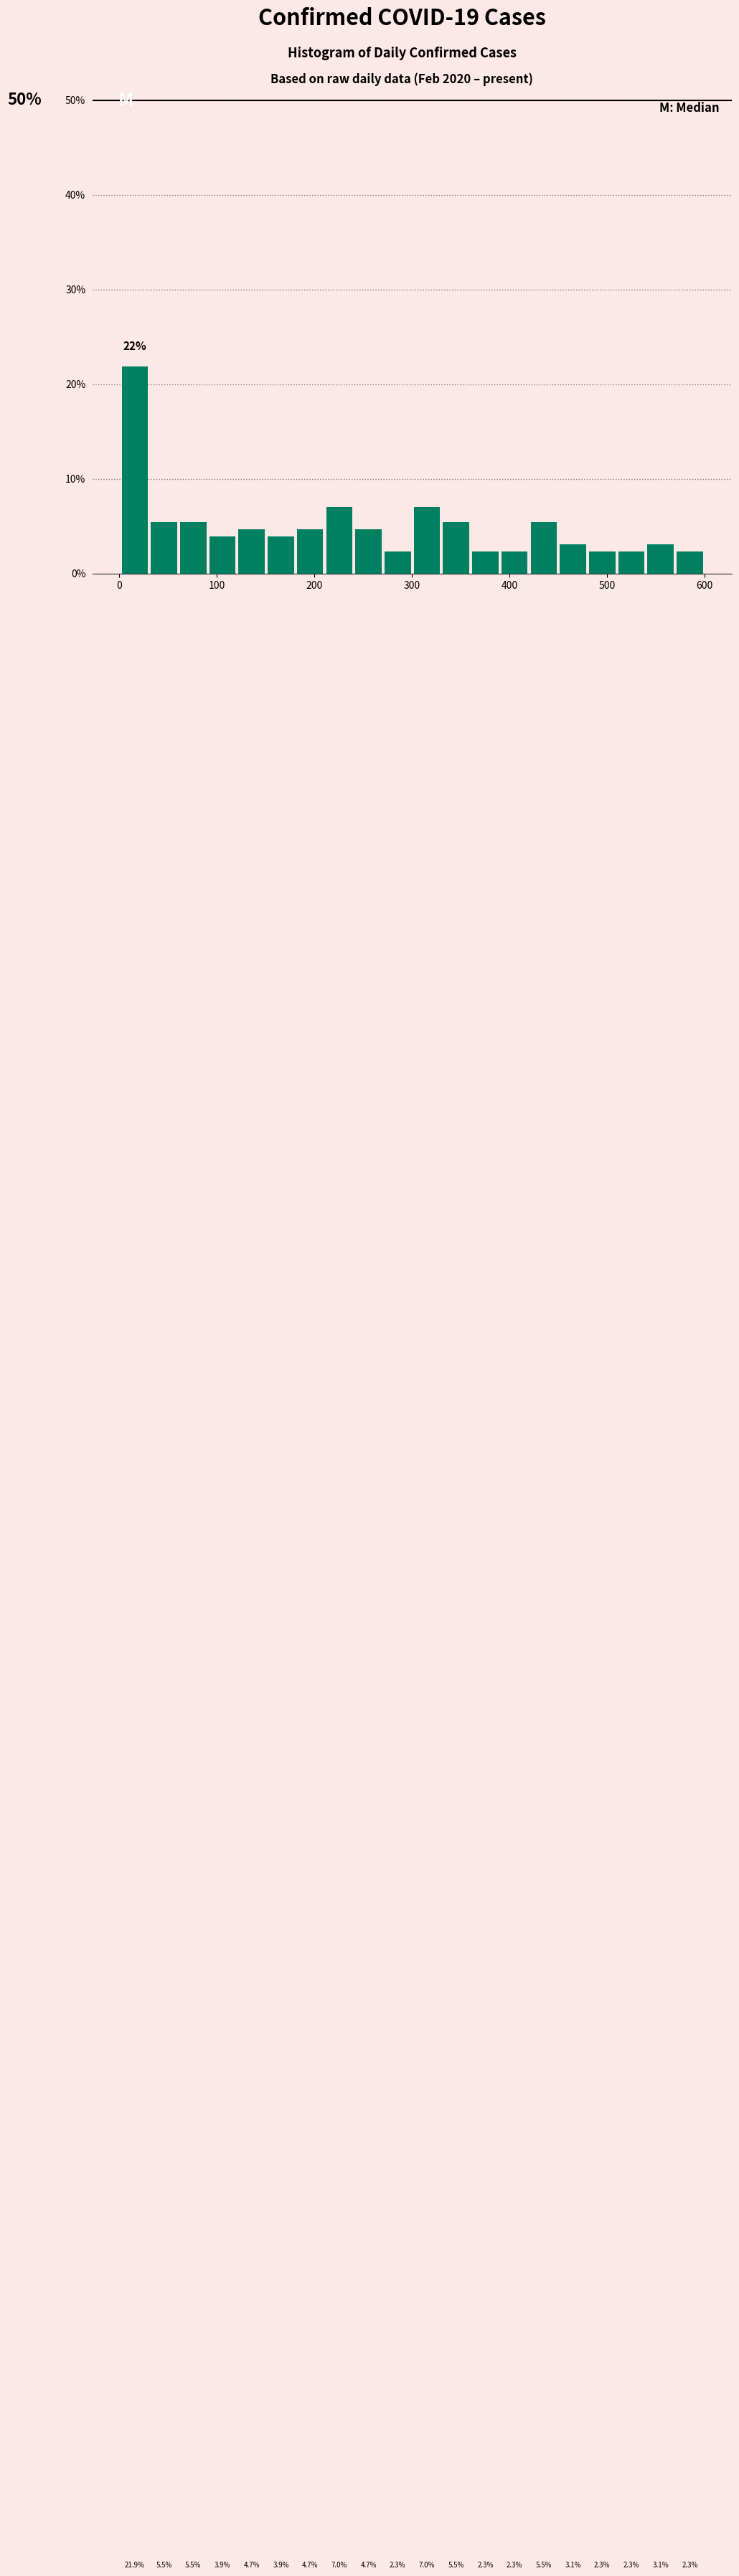

Read against the x-axis, roughly where is the centre of the tallest bar?

20